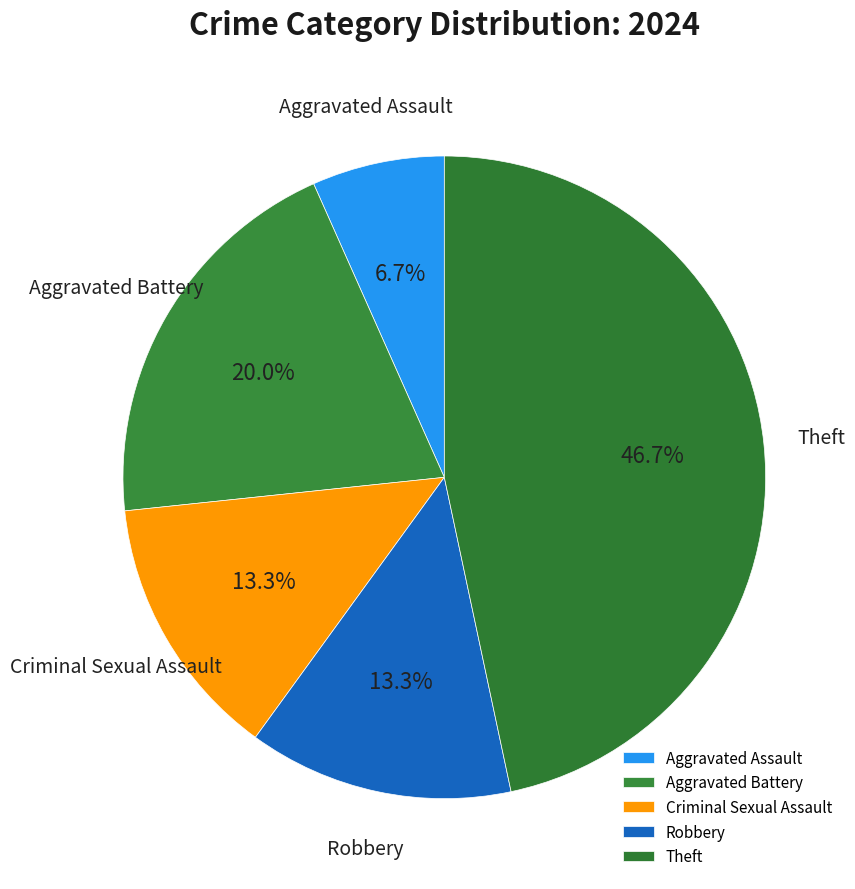

Does Robbery account for over 50% of the chart?

No